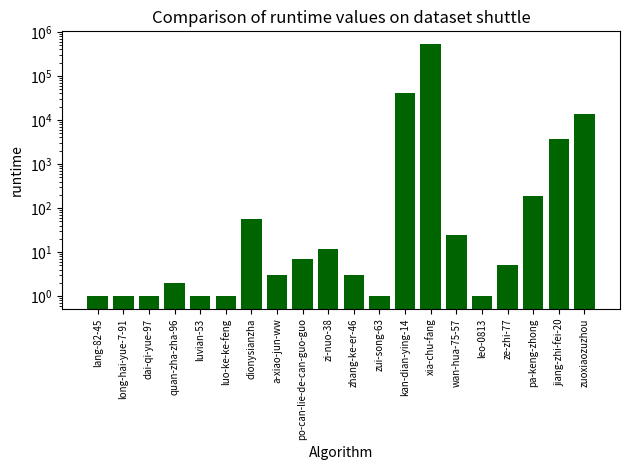

What is the ratio of the value at long-hai-yue-7-91 to the value at leo-0813?

1.0